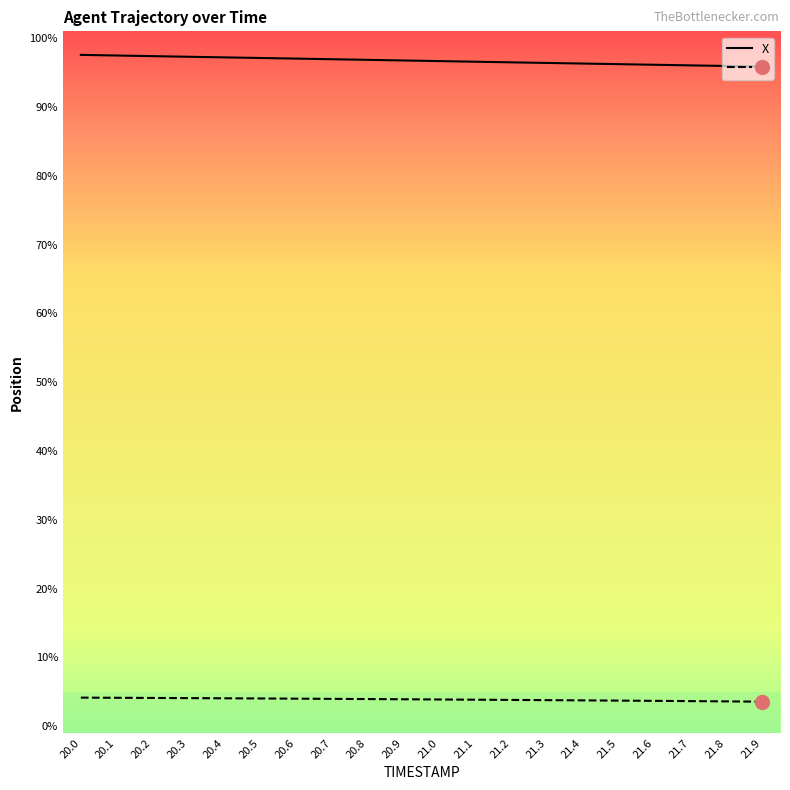

Which has a higher value, 21.4 or 20.2?

20.2